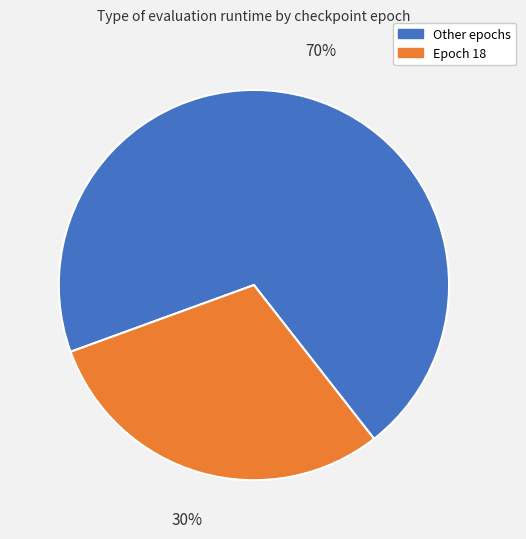

Is there any slice that represents more than half of the pie?

Yes